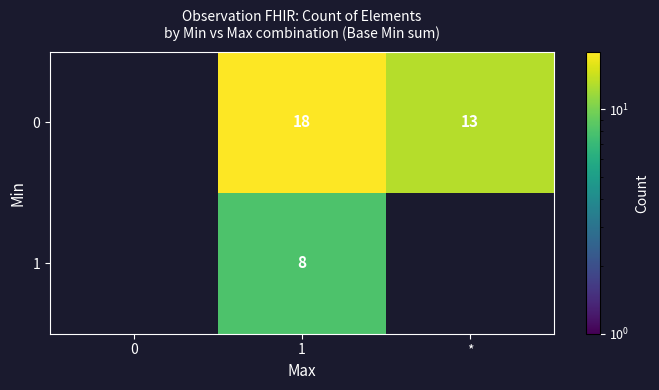

Is it true that 0 equals 6 at 0?

False